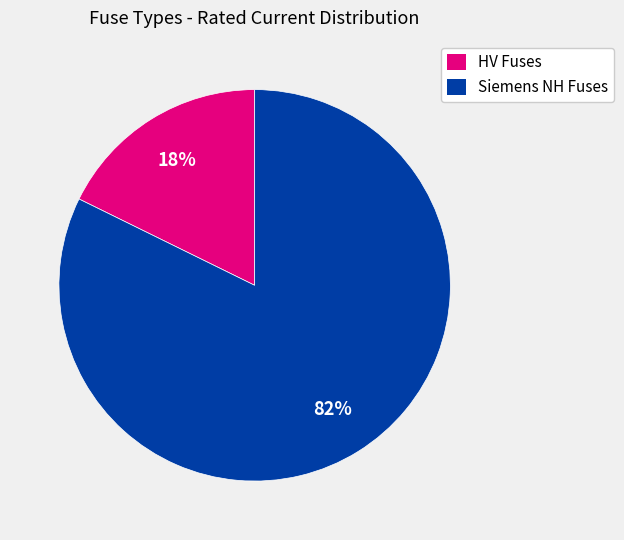

To the nearest percent, what is the combined percentage of HV Fuses and Siemens NH Fuses?

100%